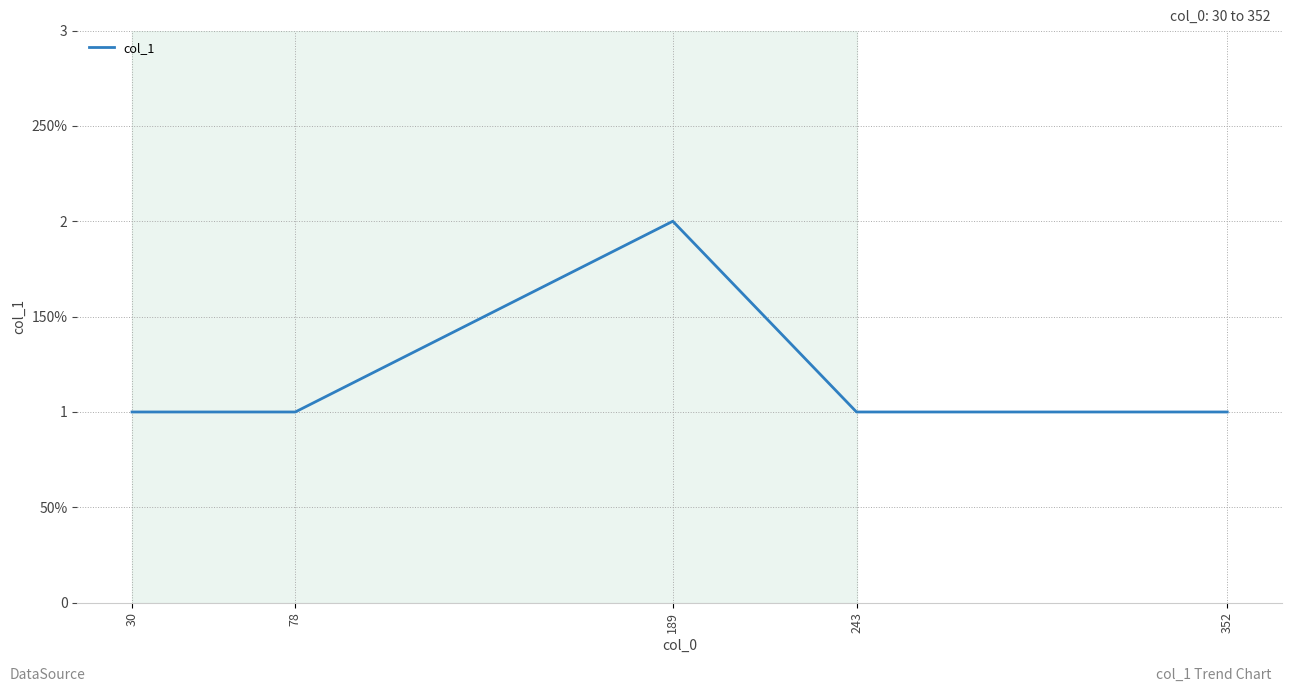

Approximately how many times larger is the value at 352 compared to 30?

1.0